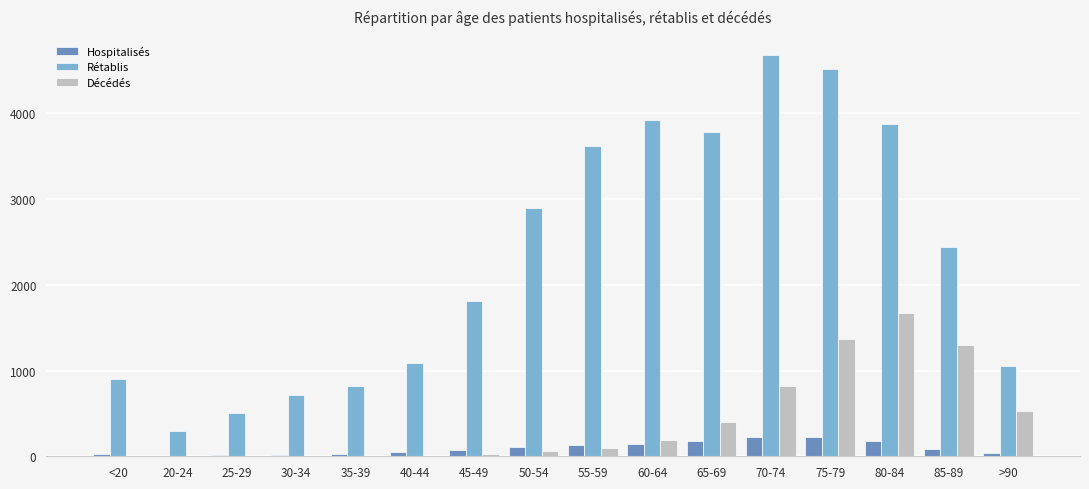

What is the maximum value shown in the chart?

4674